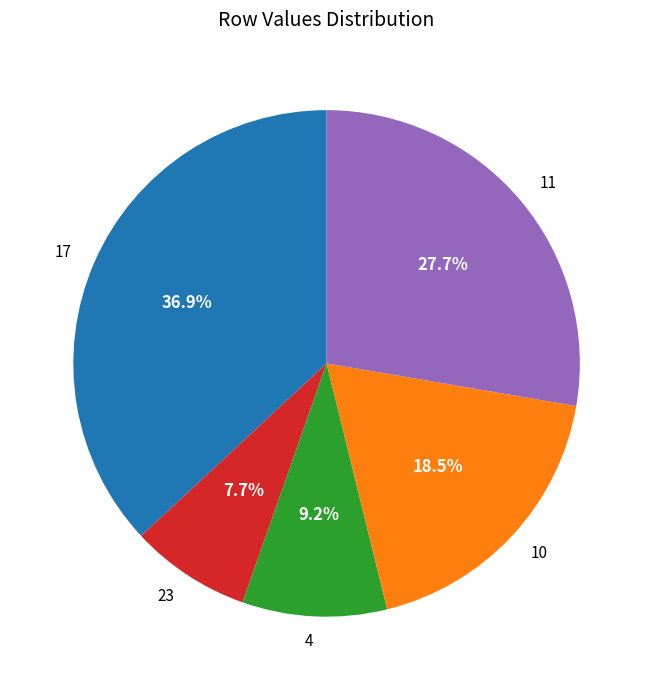

Approximately how many times larger is the value at 17 compared to 4?

4.0